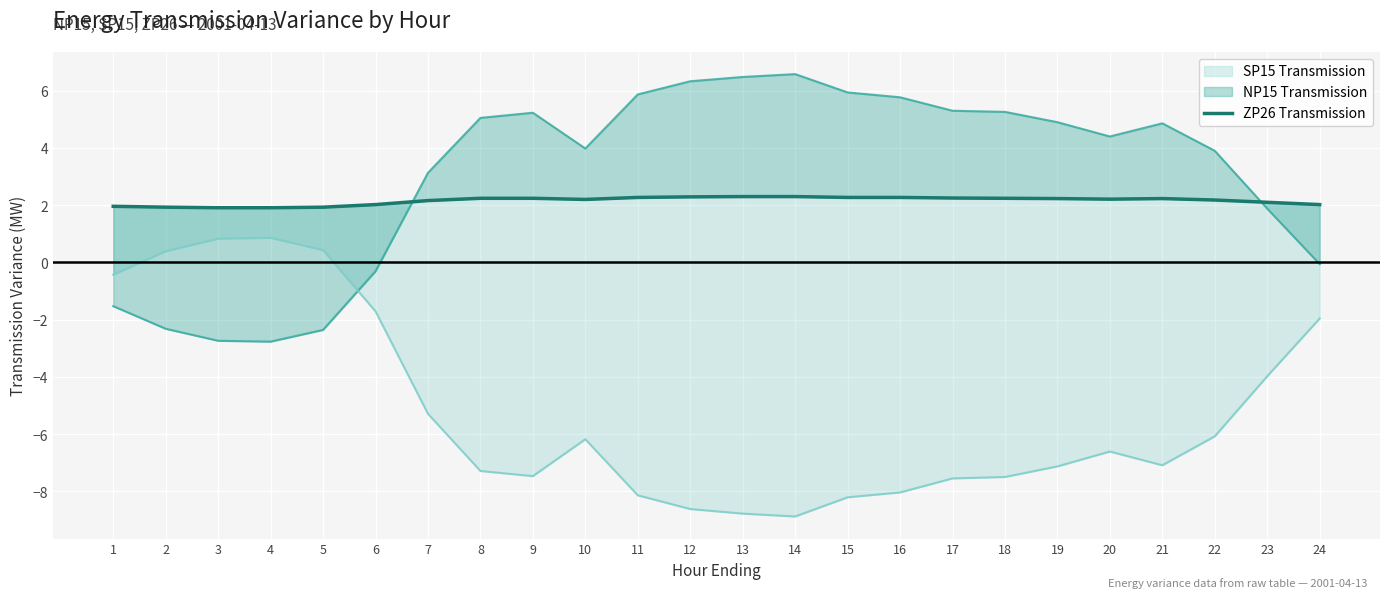

List the labels in order of value, smallest first.

3, 4, 2, 5, 1, 6, 24, 23, 7, 22, 10, 20, 19, 21, 8, 9, 18, 17, 11, 15, 16, 12, 13, 14